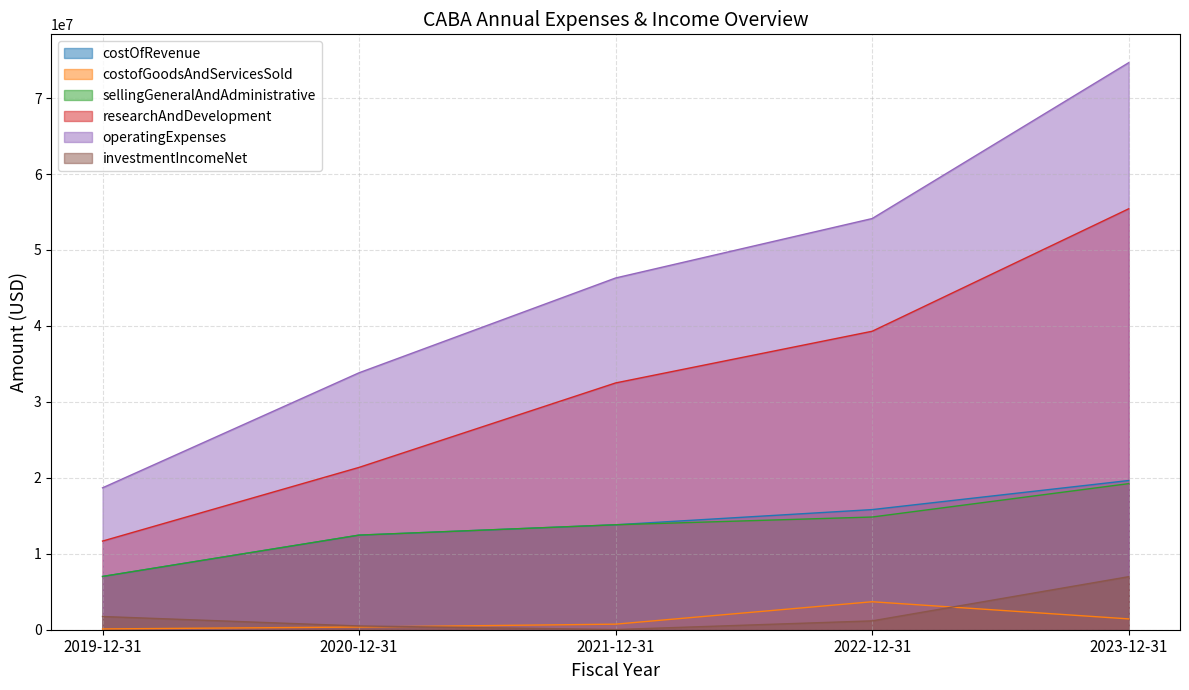

Which series has the largest total across all categories?

operatingExpenses